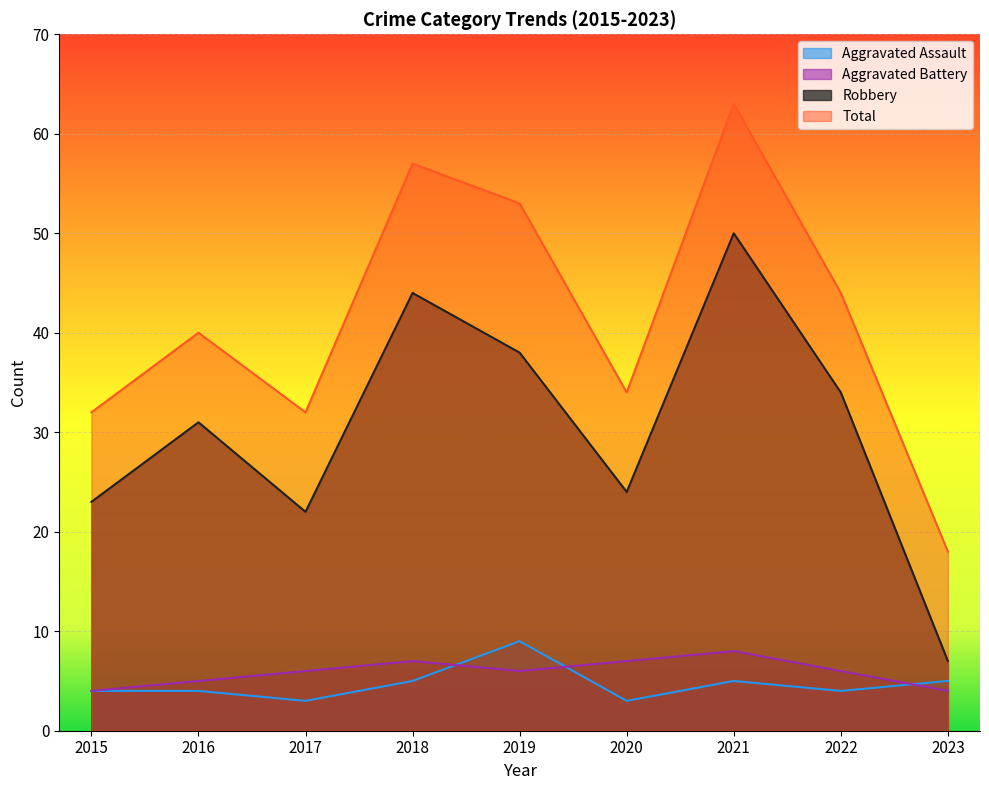

List the labels in order of Aggravated Battery value, largest first.

2021, 2018, 2020, 2017, 2019, 2022, 2016, 2015, 2023